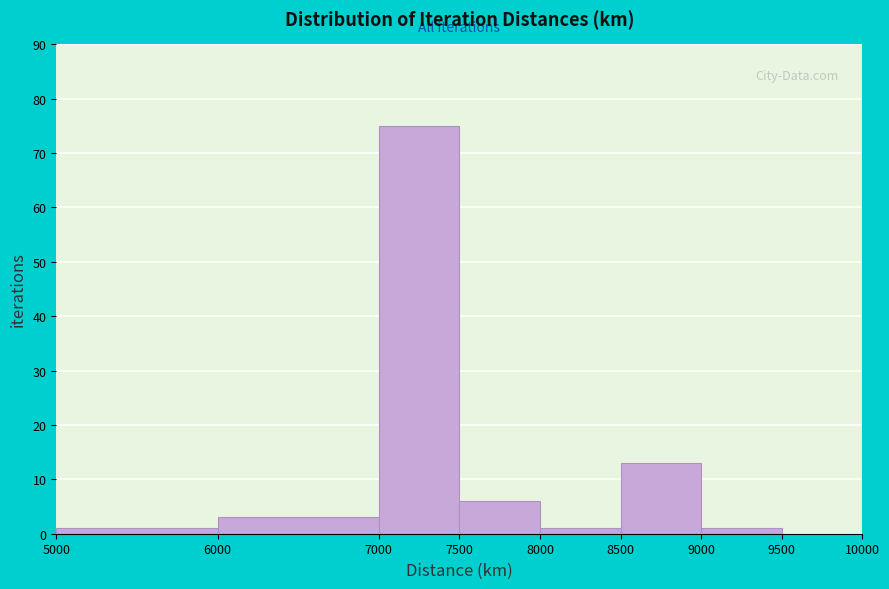

What is the height of the bar covering 8000 to 8500 on the x-axis? The values are not printed on the chart, so give them approximately, as read against the axis.

1